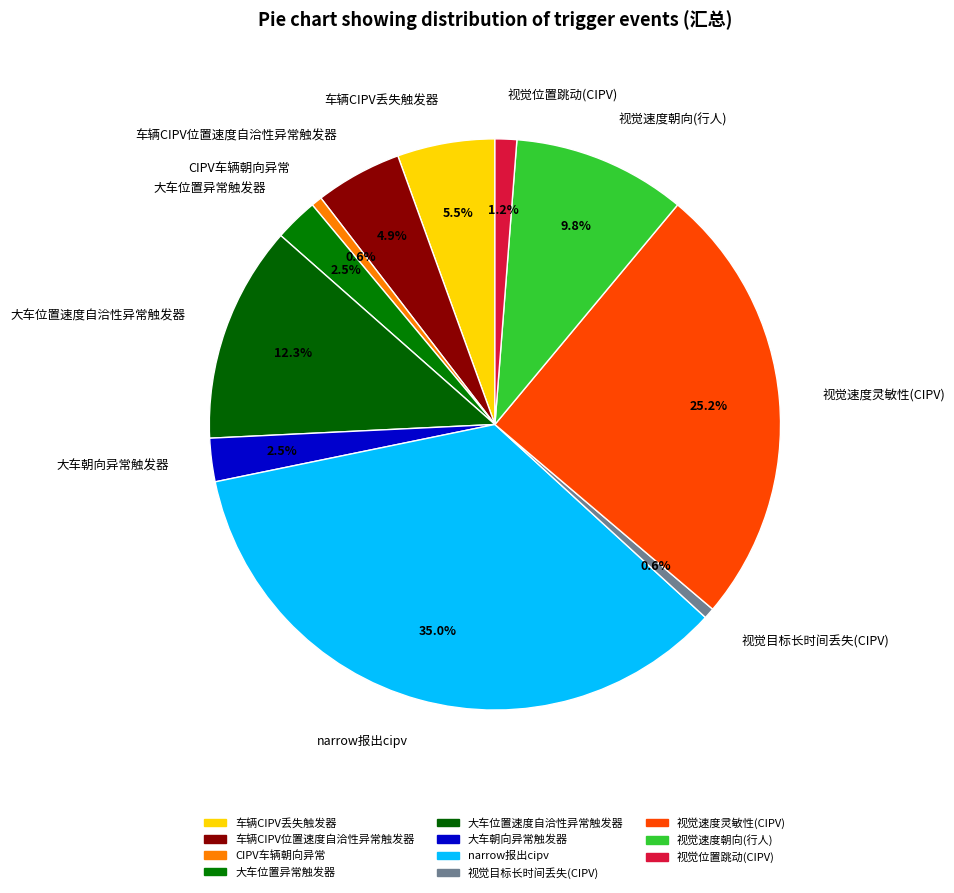

The narrow报出cipv slice represents 35% of the pie. True or false?

True